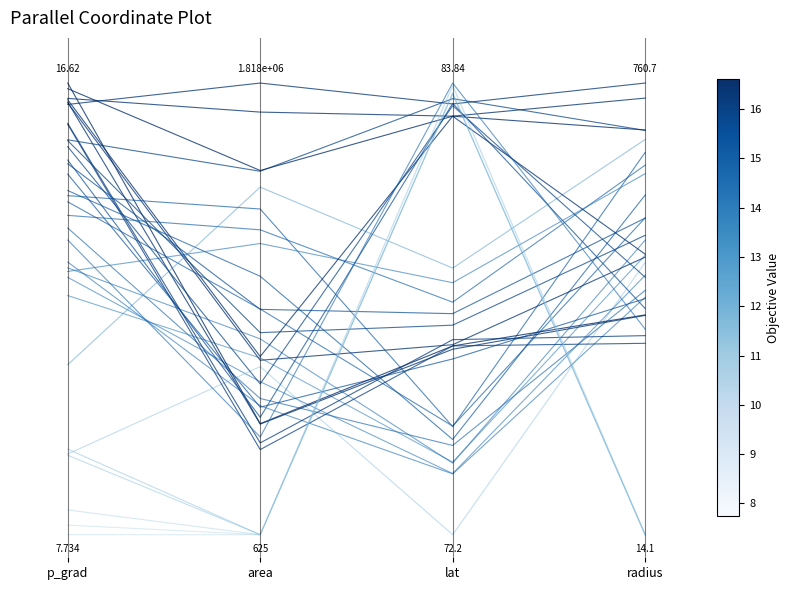

Where is the data nearest to the value 0?

lat